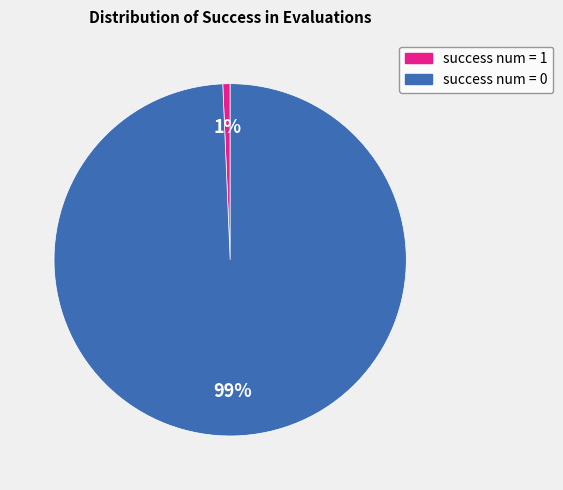

To the nearest percent, what is the average slice percentage?

50%